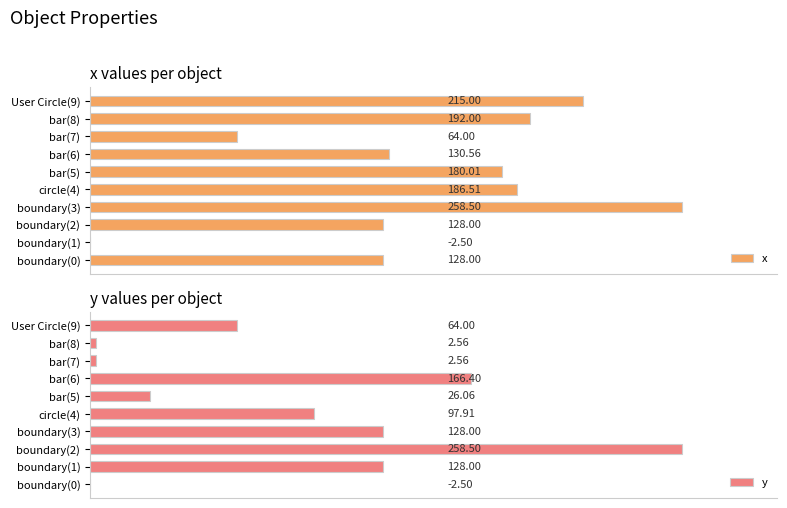

Is it true that y equals 209.6 at boundary(1)?

False